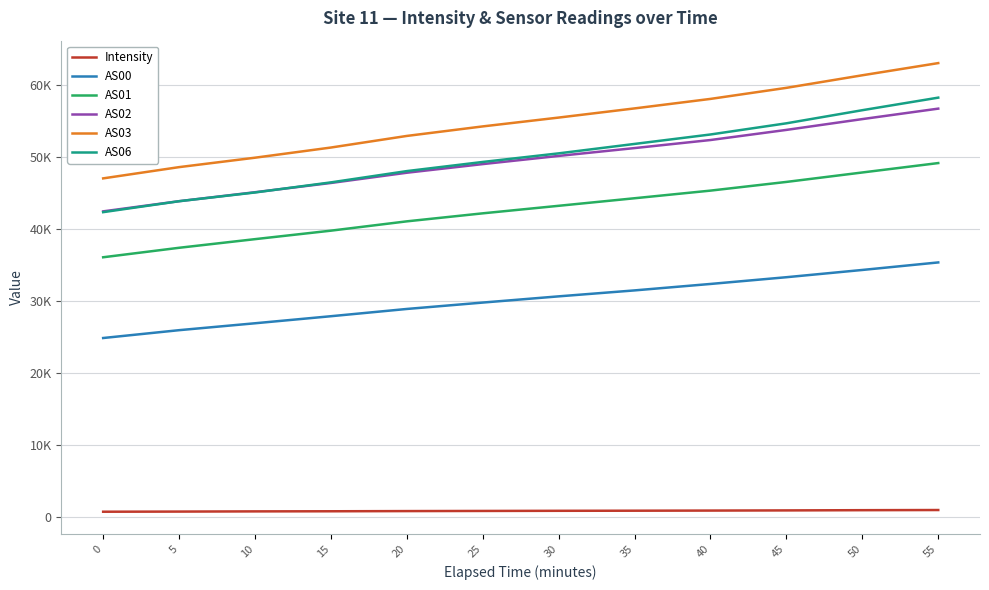

True or false: AS01 and AS00 intersect in this chart.

False